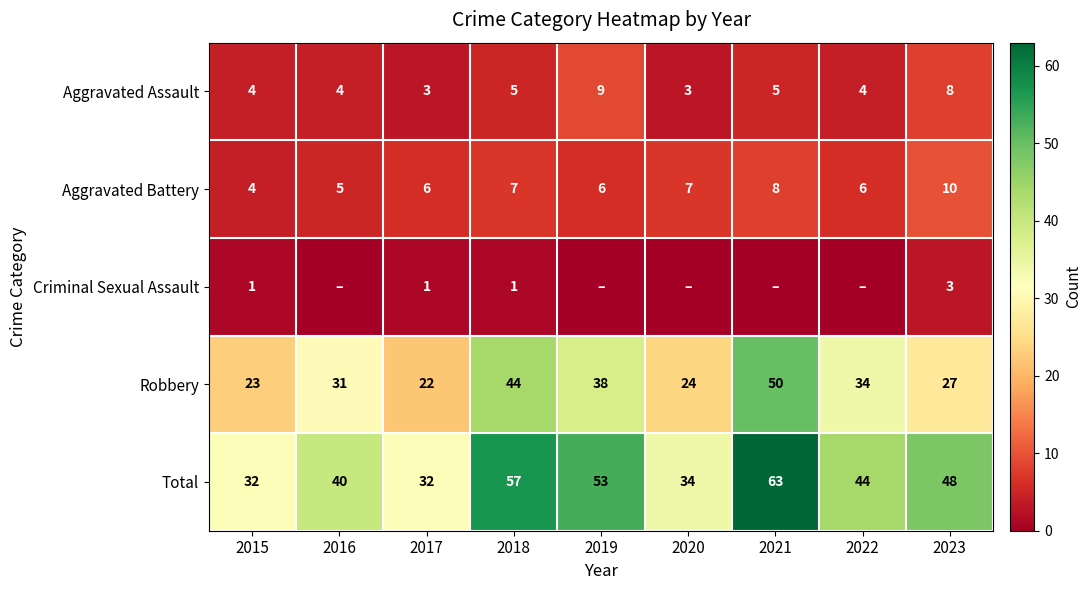

At which label does Total reach its peak?

2021